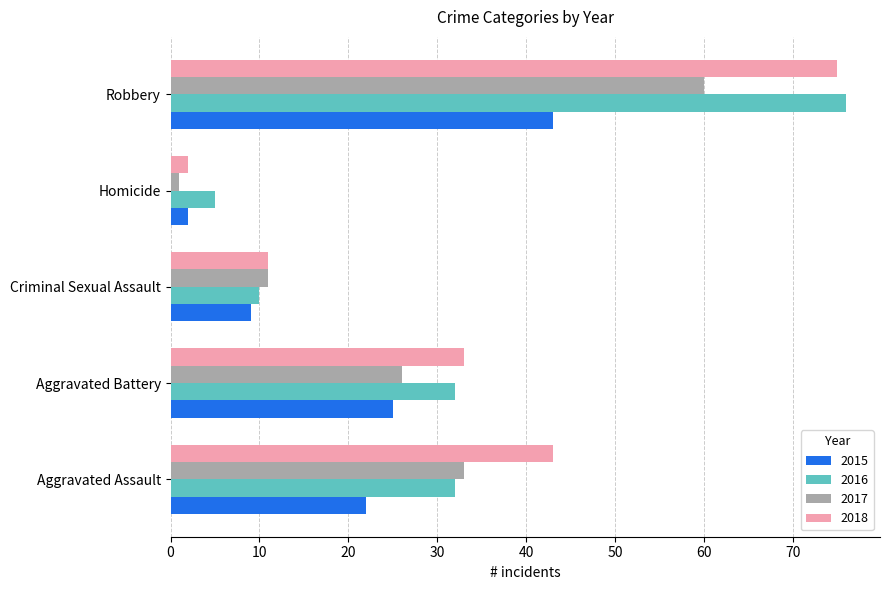

List the labels in order of 2017 value, largest first.

Robbery, Aggravated Assault, Aggravated Battery, Criminal Sexual Assault, Homicide